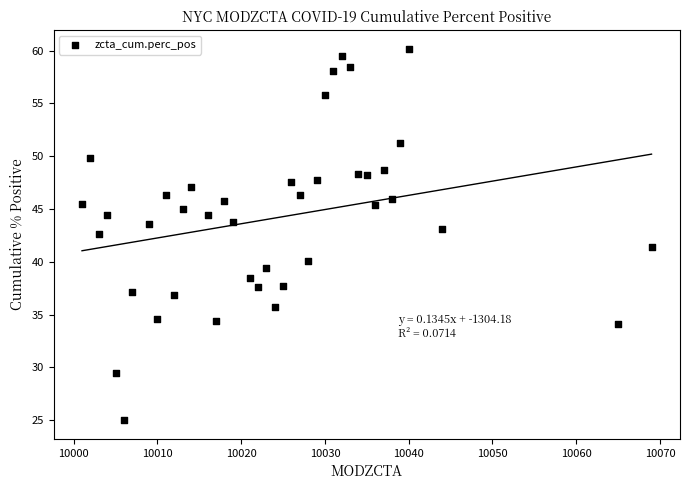

What is the range of X values (max minus min)?

68.0